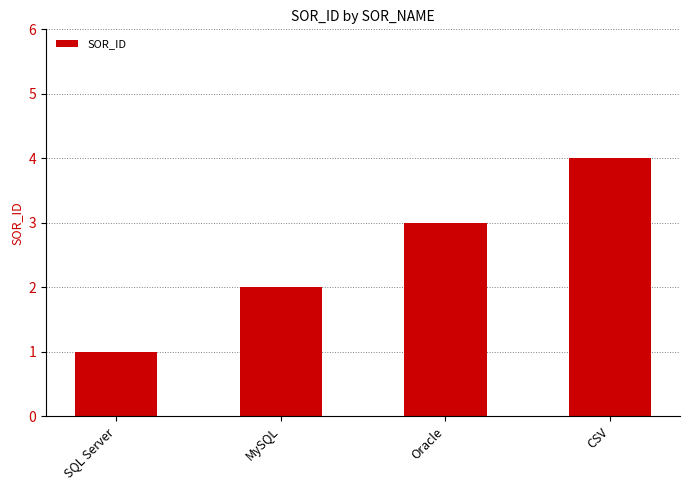

What is the difference between the values at CSV and Oracle?

1